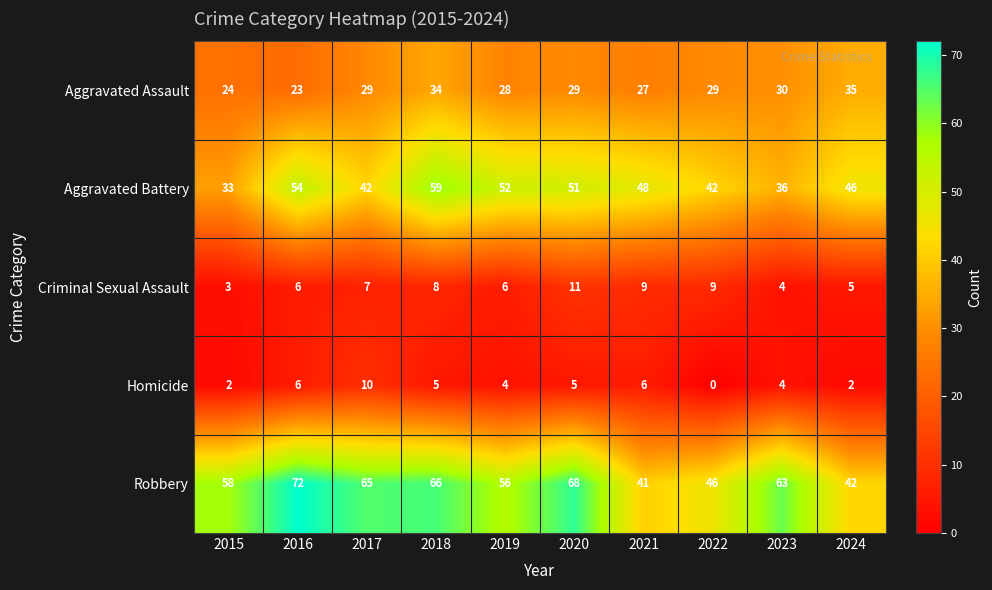

At how many categories does at least one series exceed 40?

10